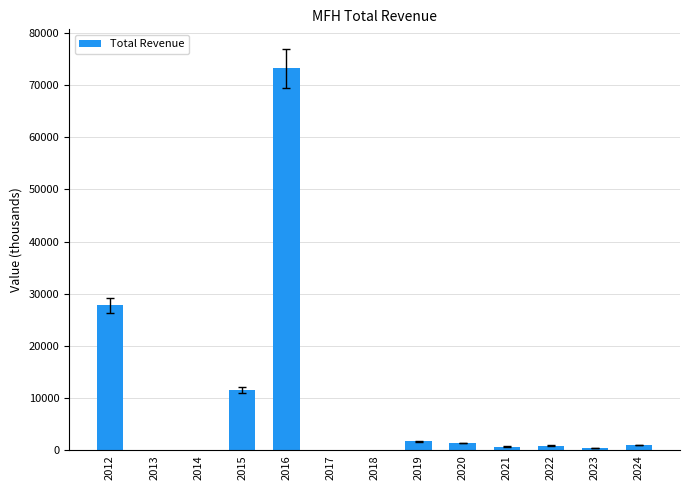

How many distinct data groups are displayed?

1